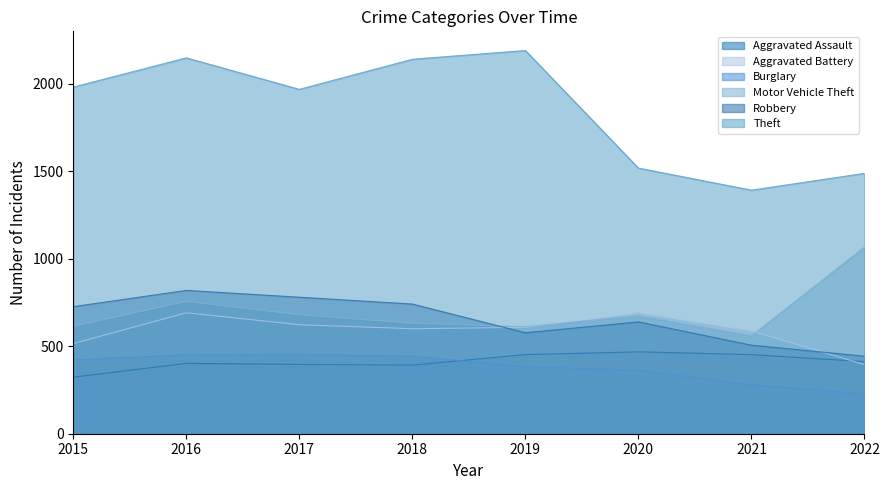

Which series has the largest total across all categories?

Theft